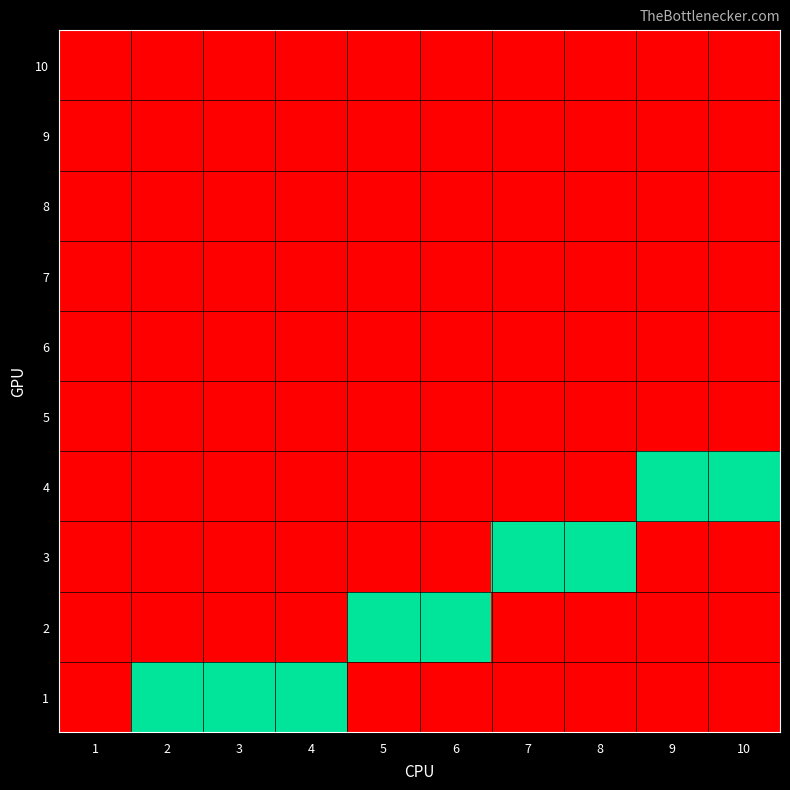

What is the total value across all series at 10?

1